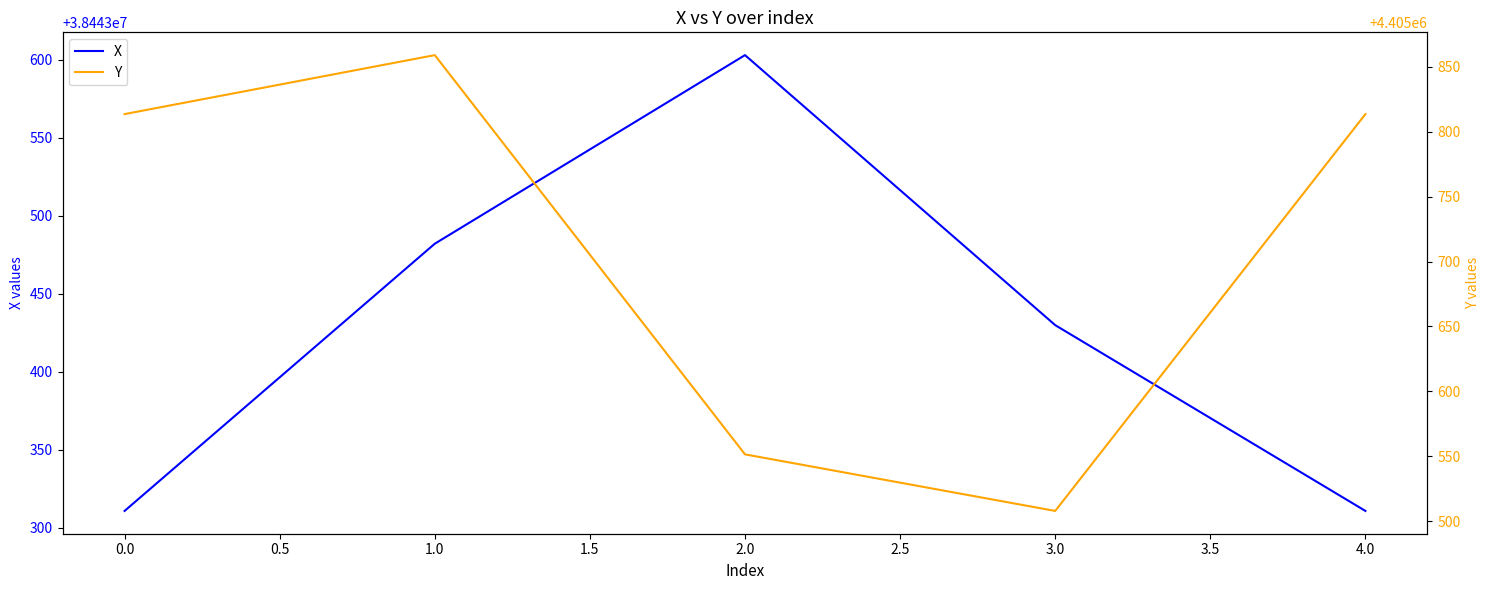

The X series shows 38443310.8 at 0.0. True or false?

True